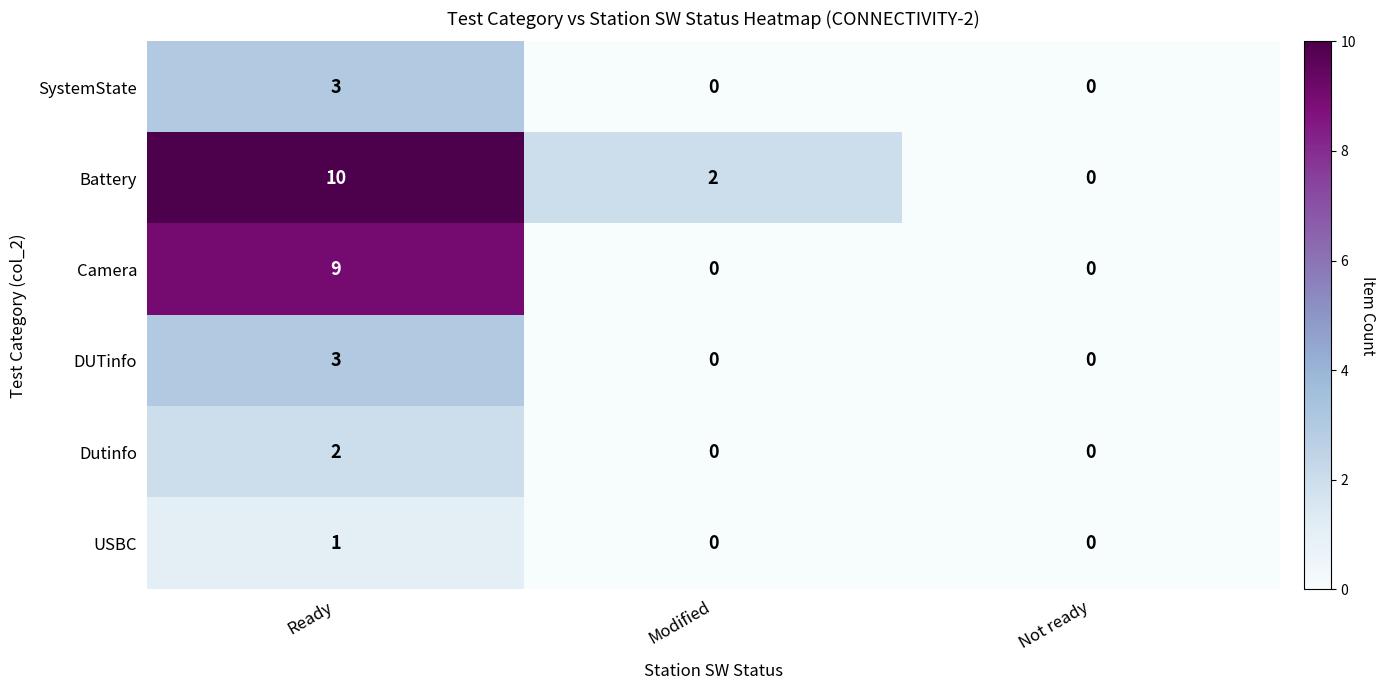

What value does the Battery series have at Ready?

10